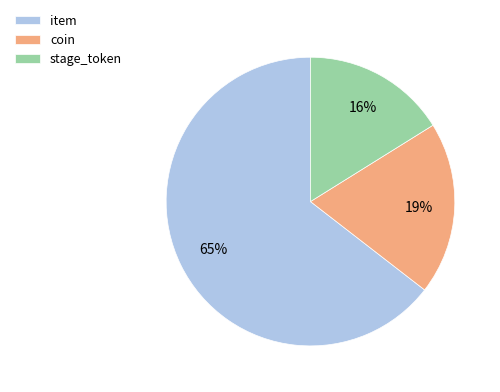

To the nearest percent, what portion does coin represent?

19%